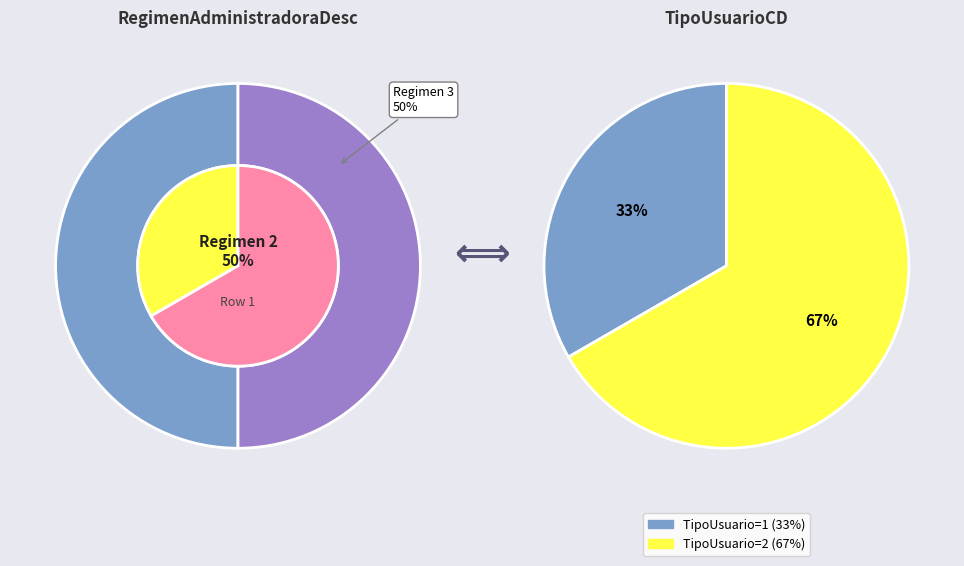

Between RegimenAdministradoraDesc=2 and RegimenAdministradoraDesc=3, which is larger?

RegimenAdministradoraDesc=3